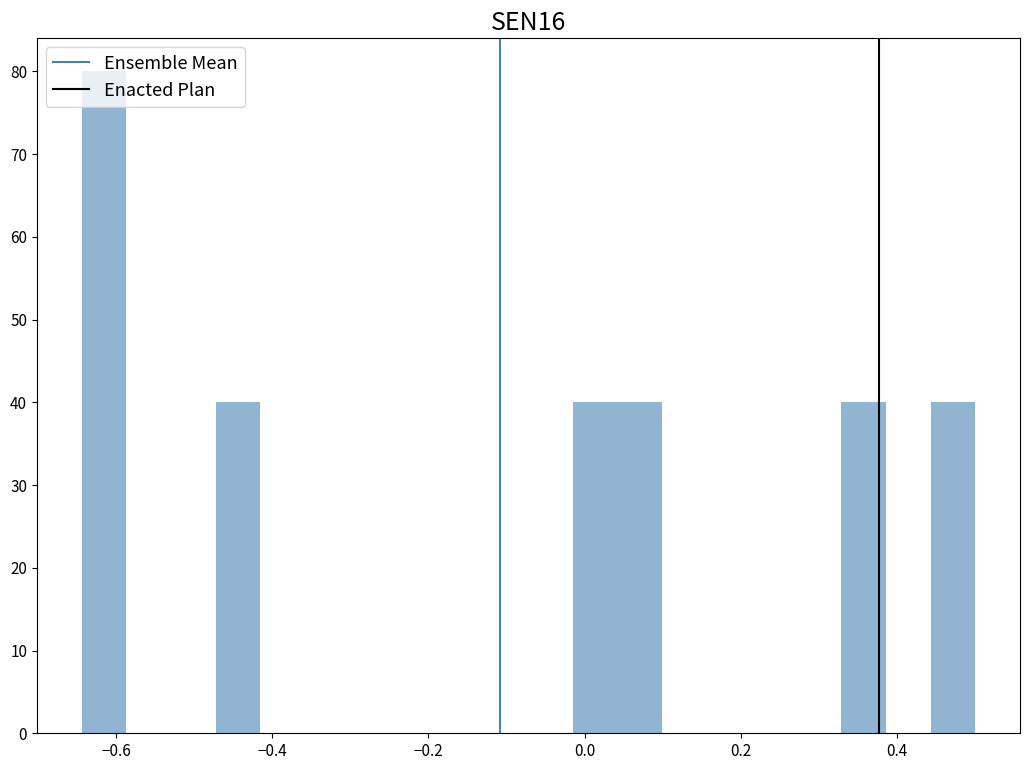

Read against the x-axis, roughly where is the centre of the tallest bar?

-0.62